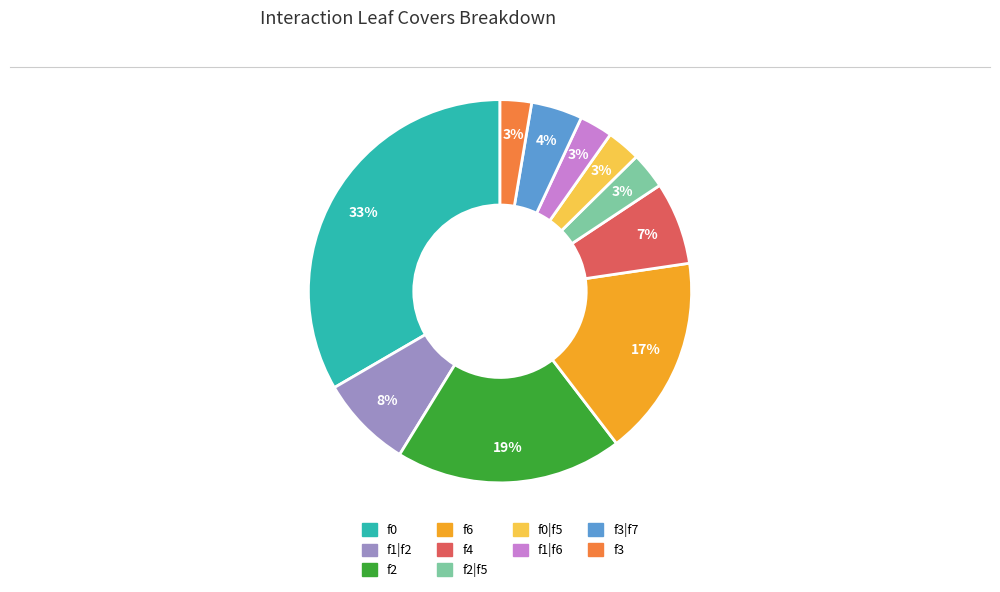

To the nearest percent, what is the average slice percentage?

10%